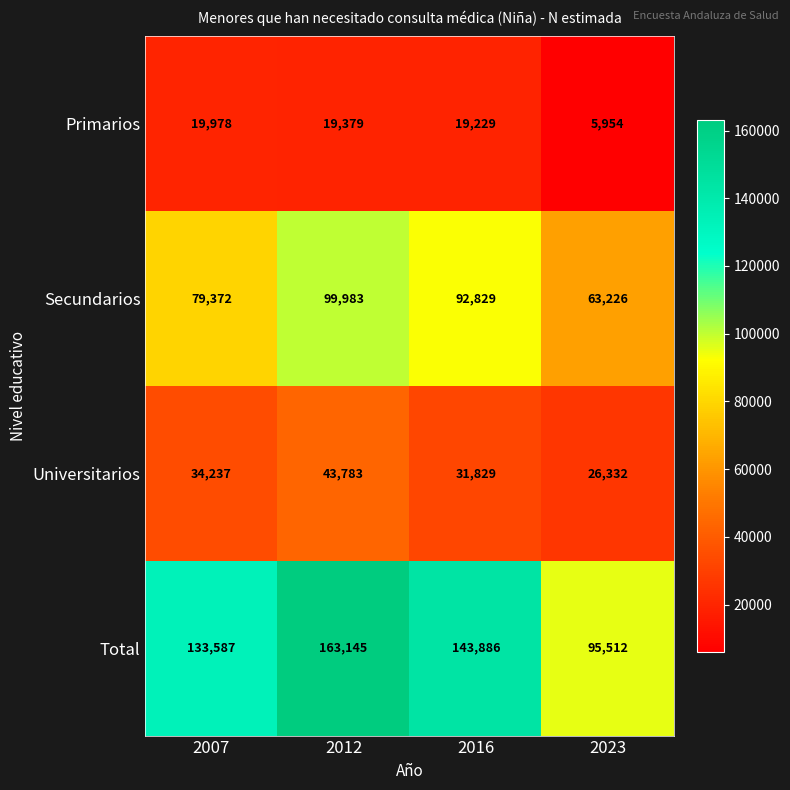

Where does the Secundarios series first go above 92829?

2012